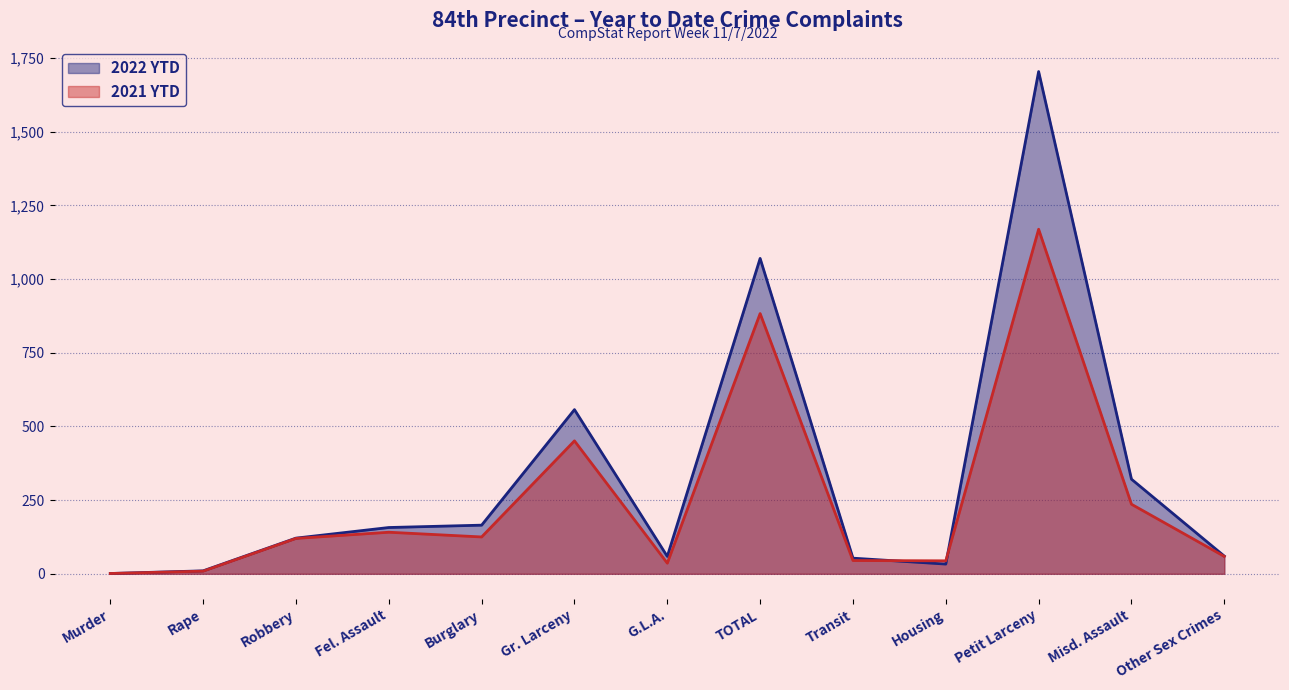

How many values in the 2021 YTD series are below 120?

6